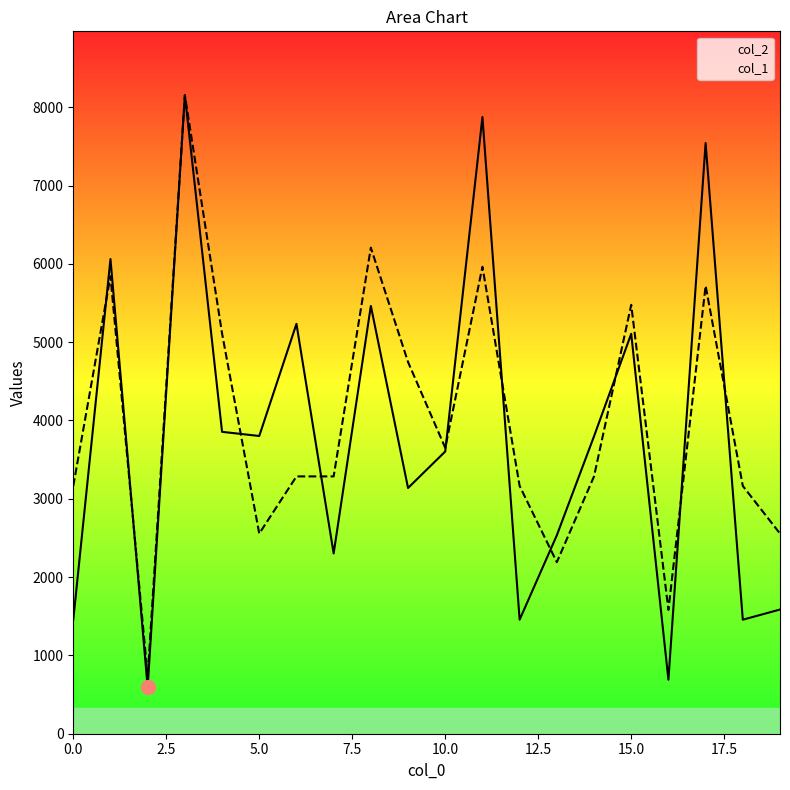

Which series reaches the minimum Y coordinate?

col_2